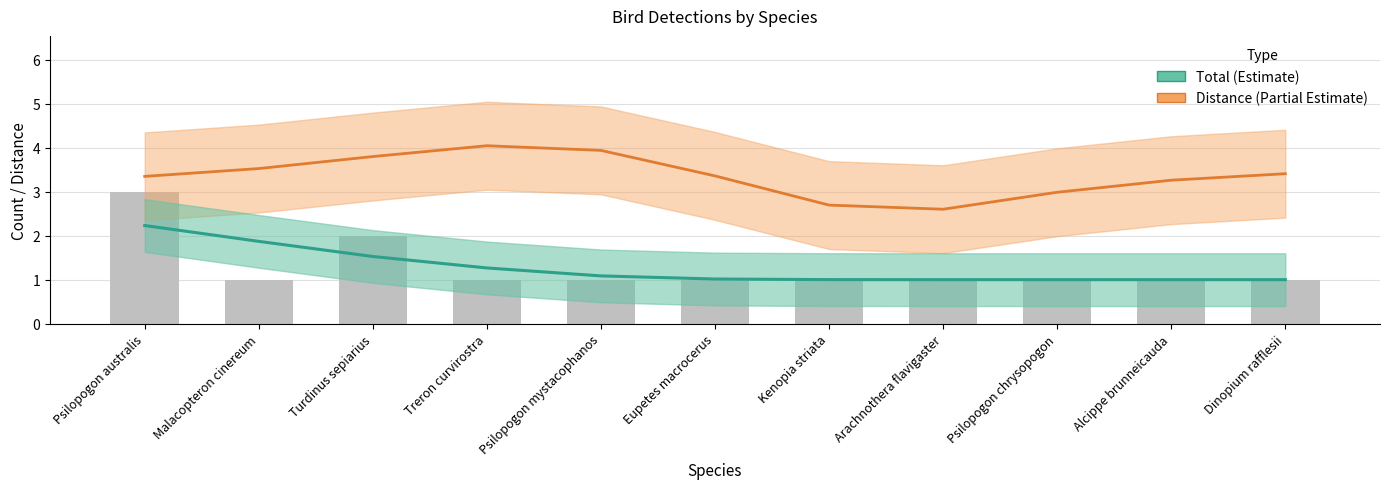

At which category does the chart reach its peak across all series?

Treron curvirostra